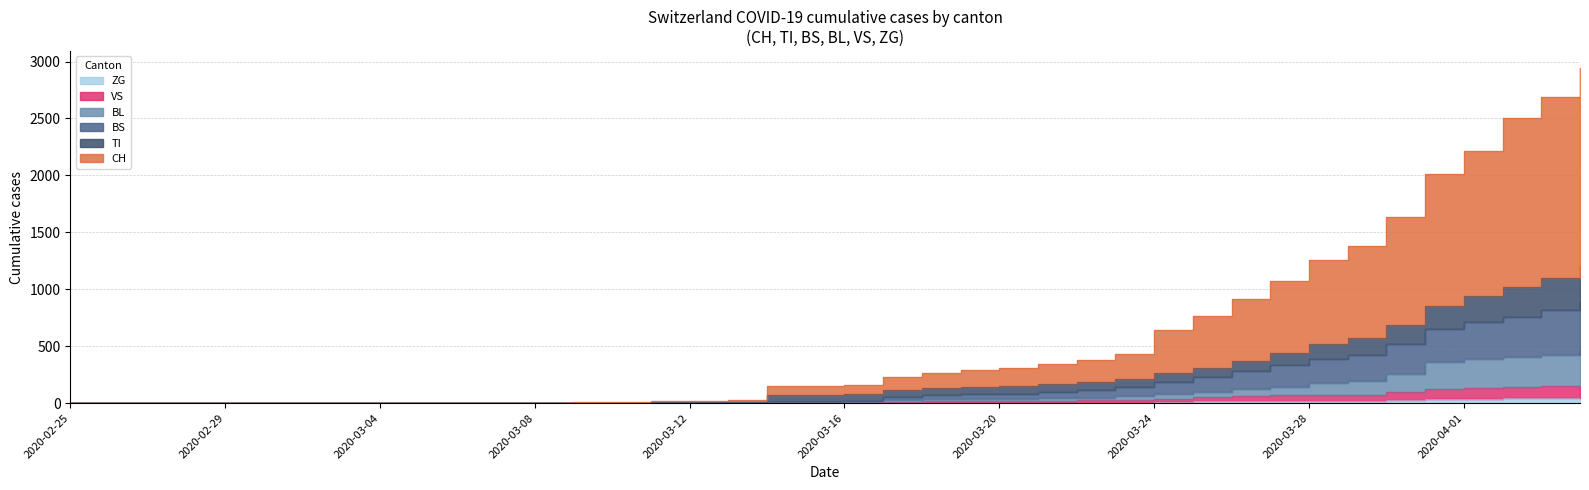

Is the value of VS at 2020-03-23 greater than the value of ZG at 2020-03-18?

Yes